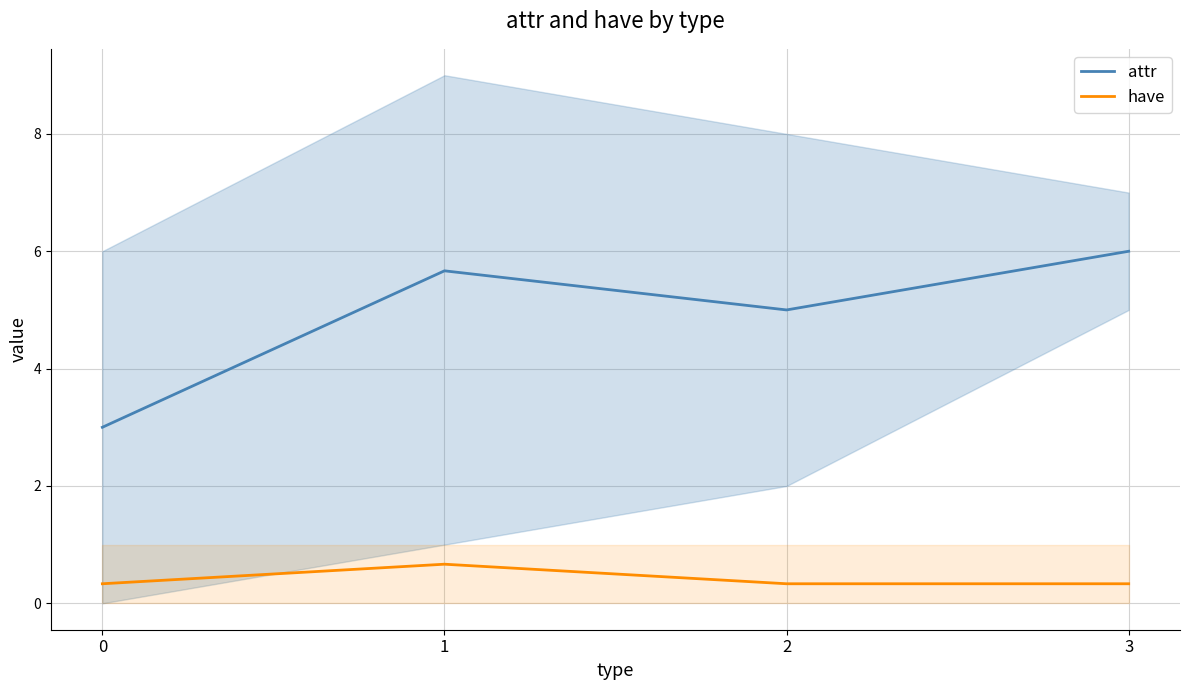

True or false: attr has more than 0 interior local peaks.

True